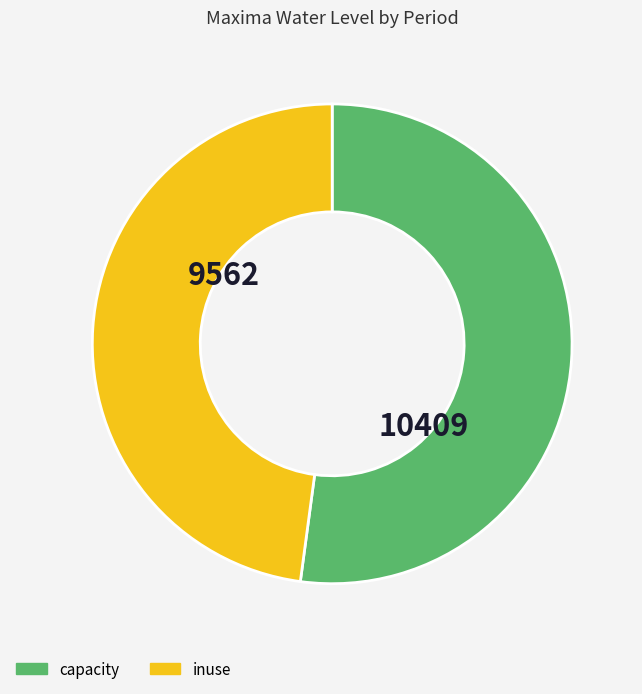

Which has a higher value, capacity or inuse?

capacity